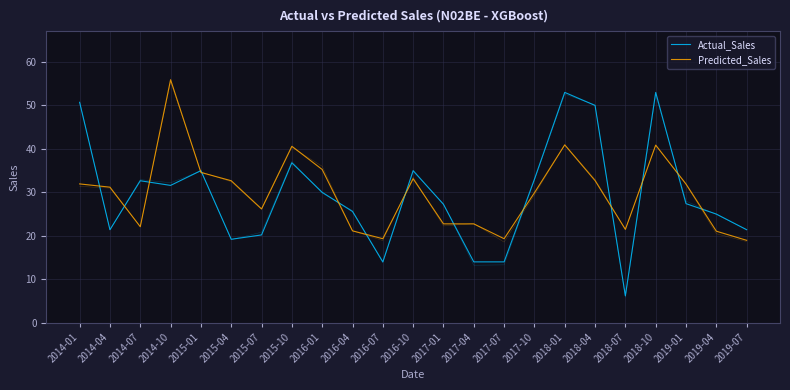

Reading right to left, list all the values displayed in this chart.

Actual_Sales: 2019-07=21.4	2019-04=25.0	2019-01=27.4	2018-10=53.0	2018-07=6.2	2018-04=50.0	2018-01=53.0	2017-10=33.0	2017-07=14.0	2017-04=14.0	2017-01=27.2	2016-10=35.0	2016-07=14.0	2016-04=25.6	2016-01=30.0	2015-10=36.8	2015-07=20.2	2015-04=19.2	2015-01=35.0	2014-10=31.6	2014-07=32.7	2014-04=21.4	2014-01=50.7
Predicted_Sales: 2019-07=19.0	2019-04=21.1	2019-01=31.9	2018-10=40.9	2018-07=21.5	2018-04=32.7	2018-01=40.9	2017-10=29.9	2017-07=19.3	2017-04=22.7	2017-01=22.8	2016-10=33.1	2016-07=19.3	2016-04=21.1	2016-01=35.3	2015-10=40.6	2015-07=26.2	2015-04=32.7	2015-01=34.6	2014-10=55.9	2014-07=22.1	2014-04=31.2	2014-01=31.9